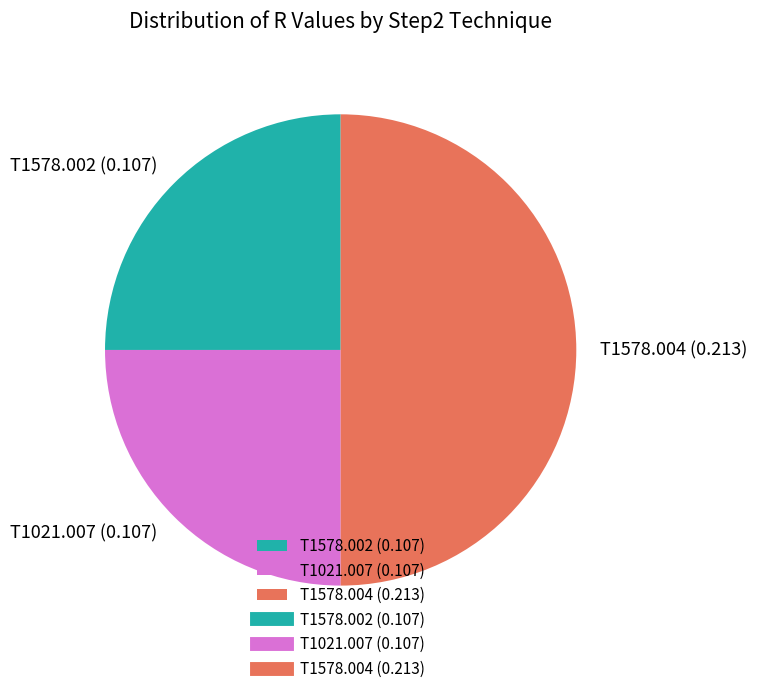

The T1578.002 (0.107) slice represents 11% of the pie. True or false?

False